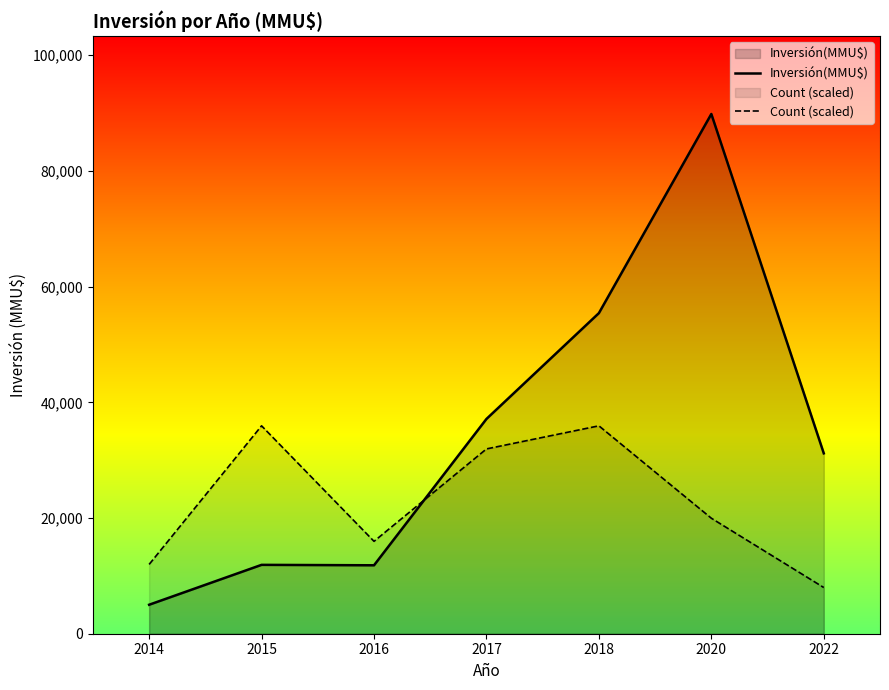

At which category is the sum across all series the highest?

2020